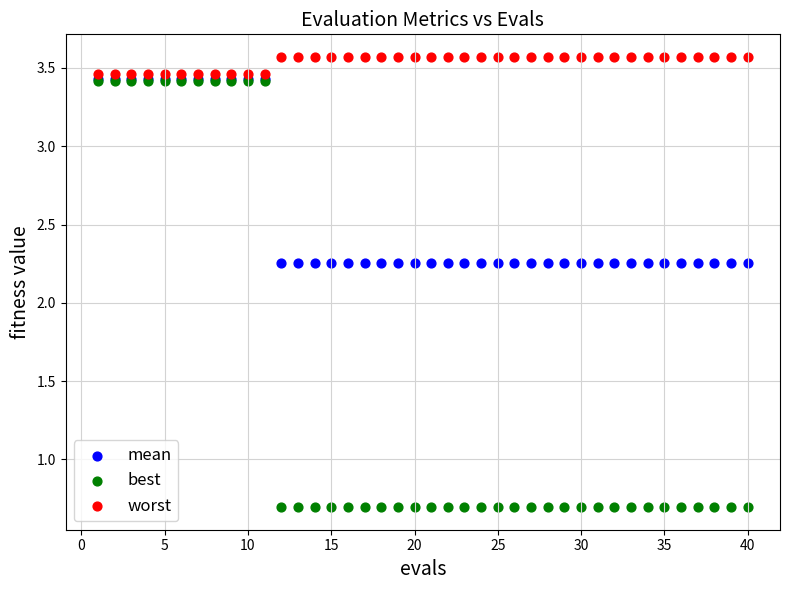

What are all the series names shown in the legend?

mean, best, worst